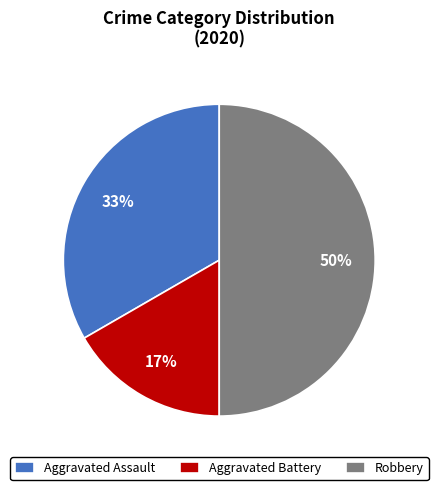

Rank the categories by value from lowest to highest.

Aggravated Battery, Aggravated Assault, Robbery